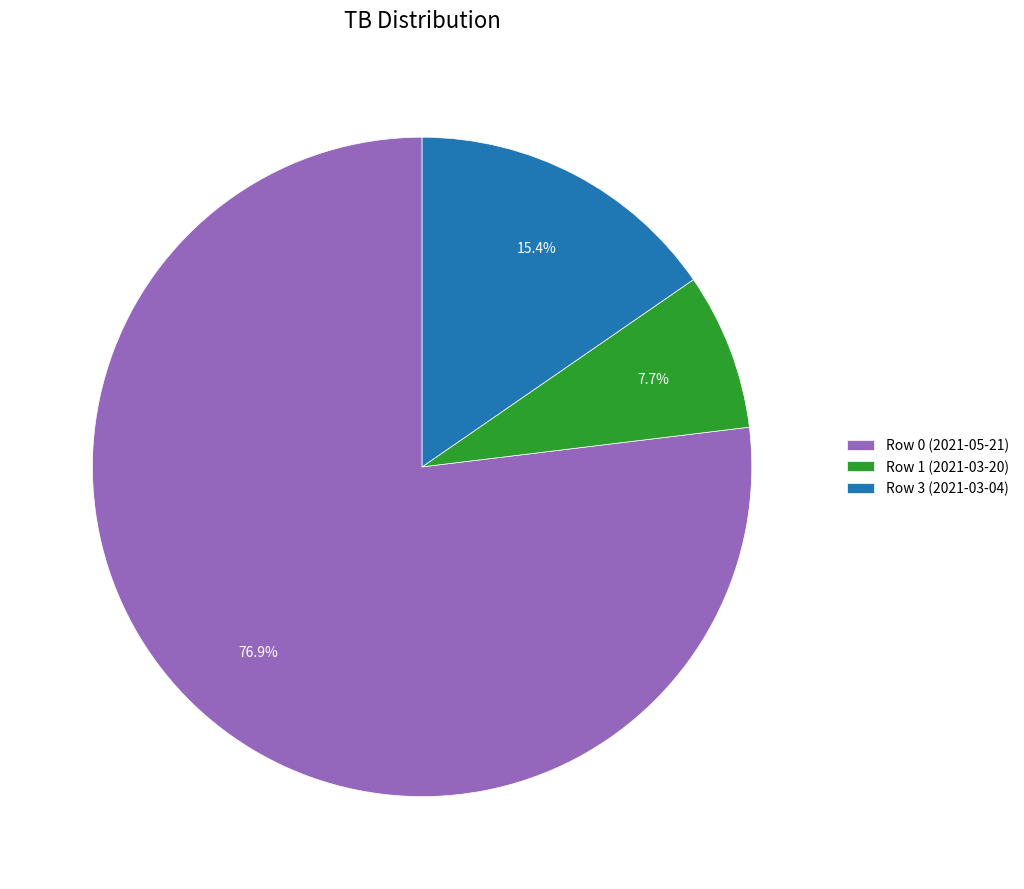

The Row 0 (2021-05-21) slice represents 77% of the pie. True or false?

True